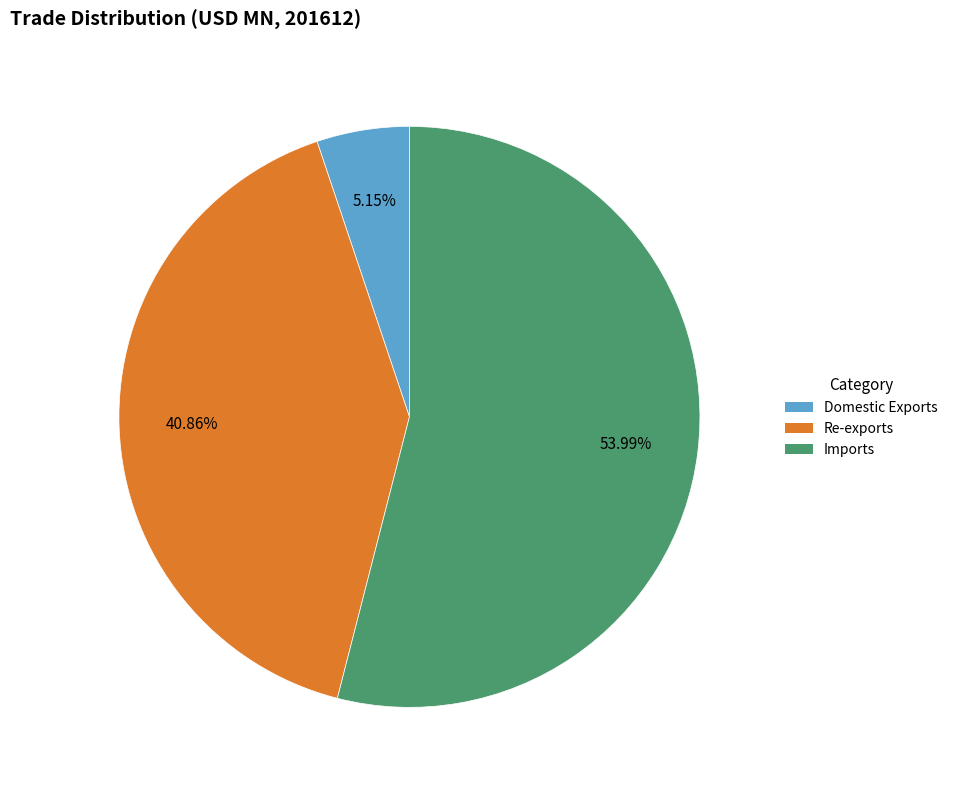

Is the sum of Imports and Re-exports greater than half?

Yes